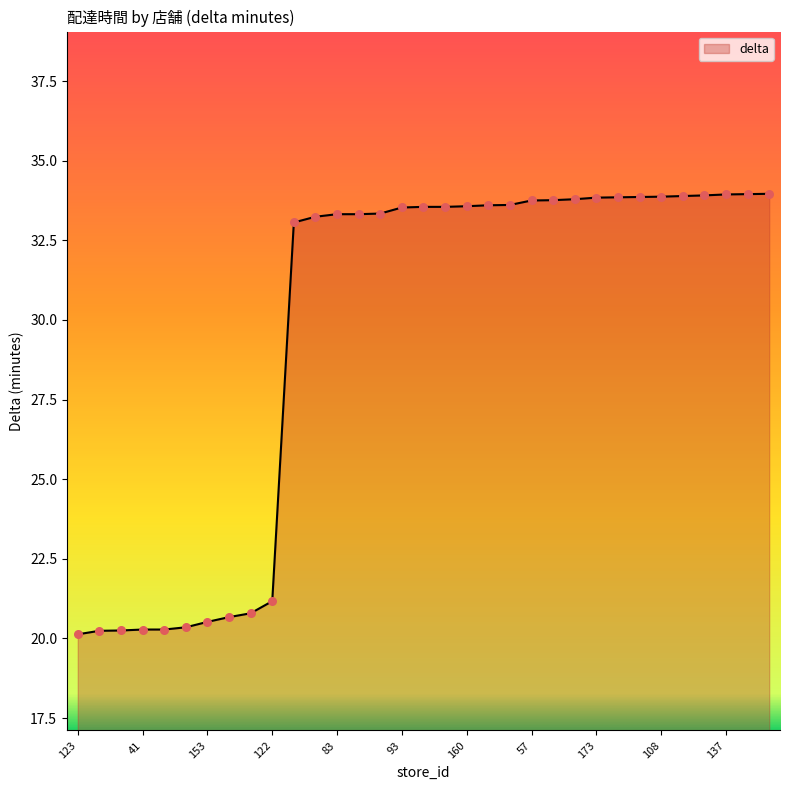

What is the difference between the maximum and minimum values?

13.8